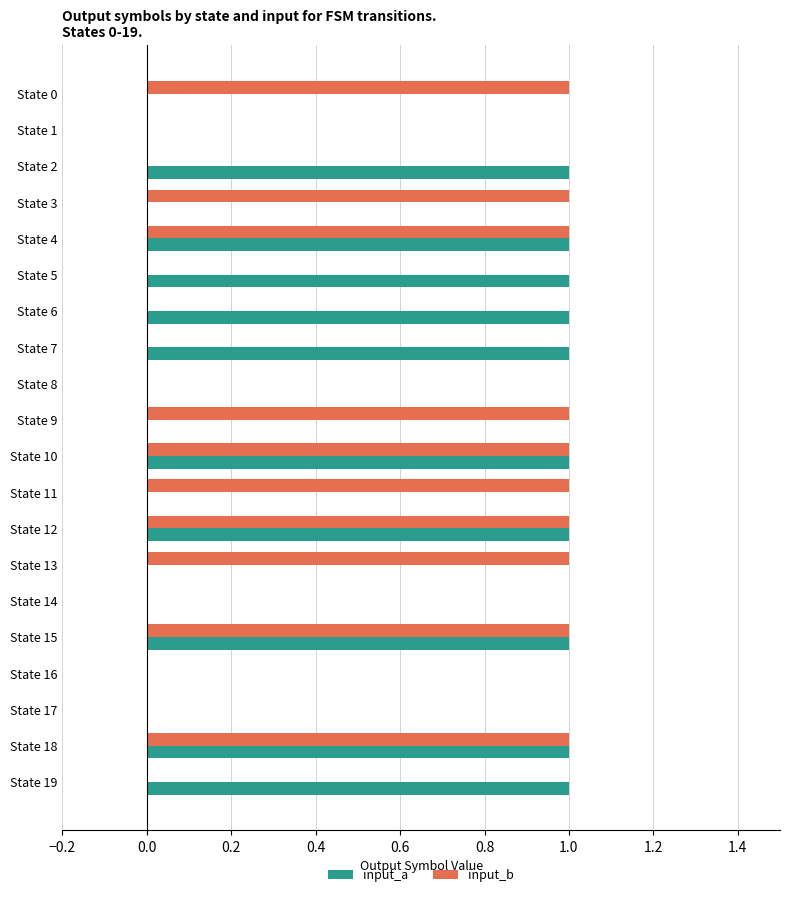

True or false: input_b has a value of 0 at State 5.

True